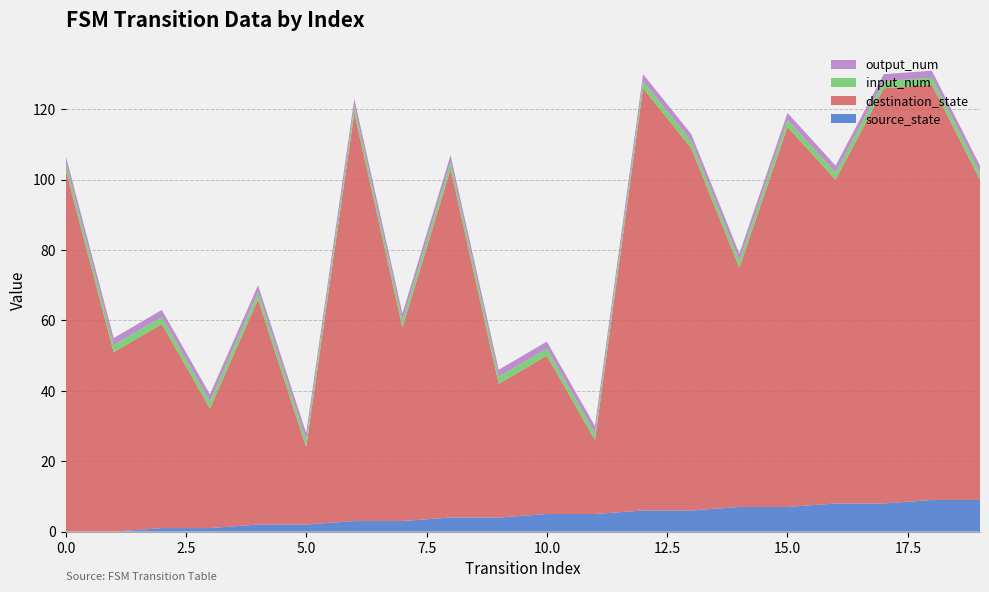

Reading right to left, what are all the values shown in this chart?

source_state: 9	9	8	8	7	7	6	6	5	5	4	4	3	3	2	2	1	1	0	0
destination_state: 91	118	118	92	108	68	103	120	21	45	38	99	55	116	22	64	34	58	51	103
input_num: 2	2	2	2	2	2	2	2	2	2	2	2	2	2	2	2	2	2	2	2
output_num: 2	2	2	2	2	2	2	2	2	2	2	2	2	2	2	2	2	2	2	2